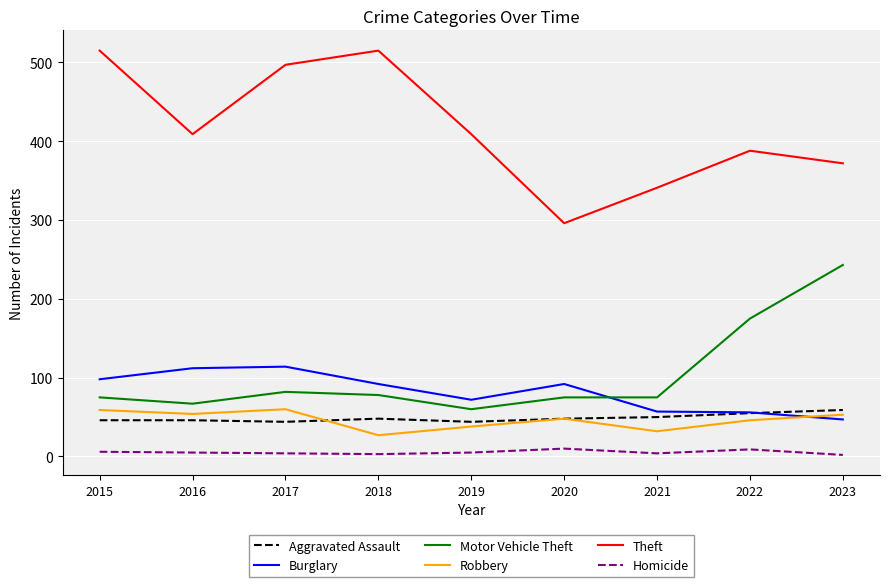

Is it true that Motor Vehicle Theft equals 118 at 2016?

False